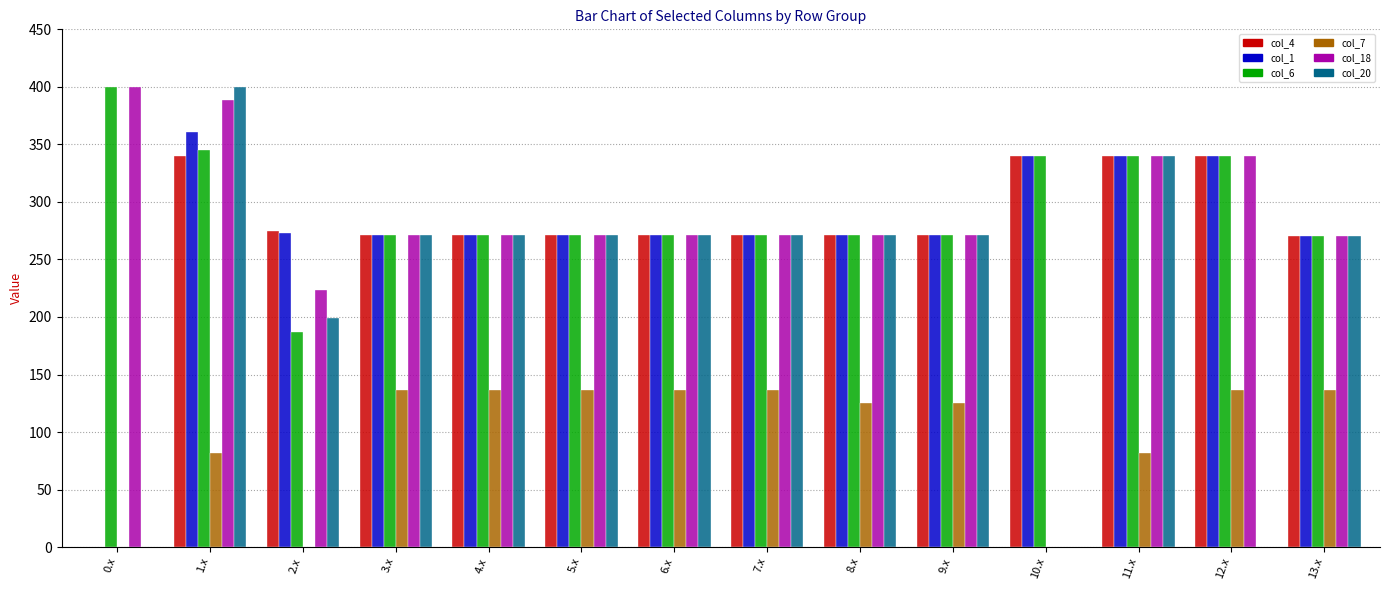

Which series has the largest total across all categories?

col_6